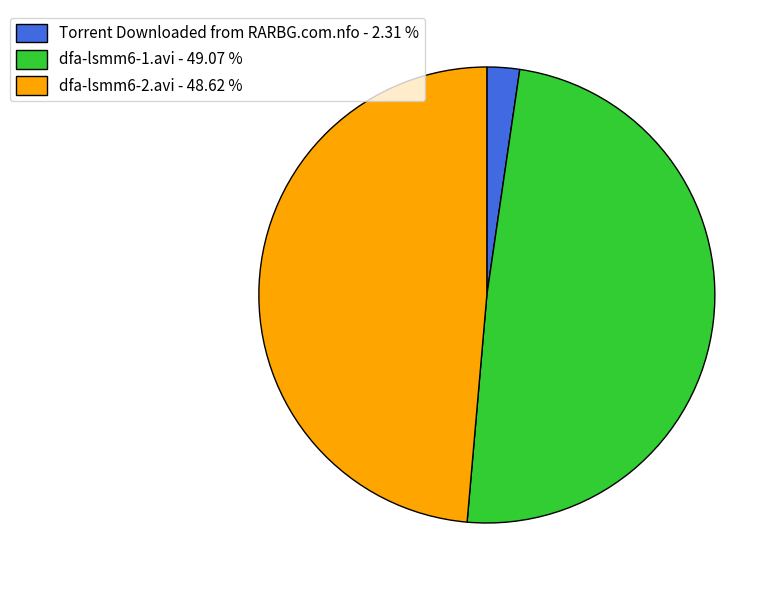

Is it true that dfa-lsmm6-1.avi is 59% of the pie?

False